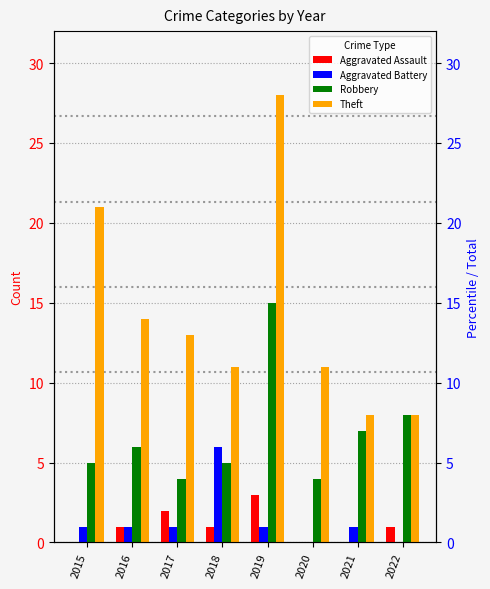

What are all the series names shown in the legend?

Aggravated Assault, Aggravated Battery, Robbery, Theft